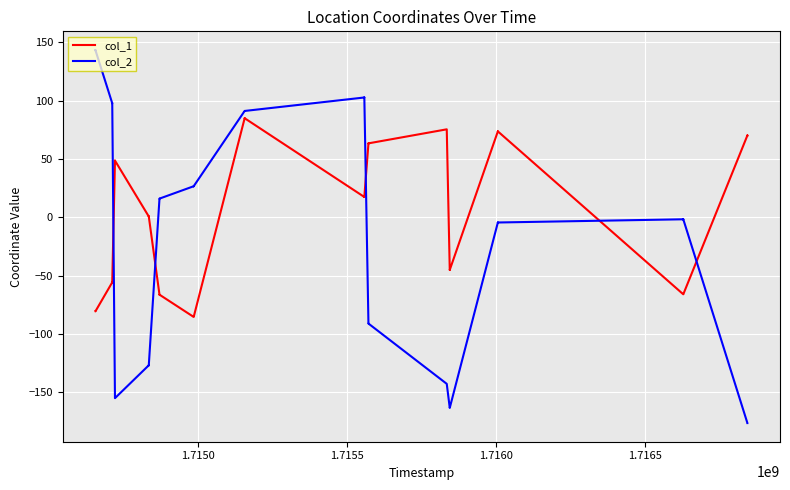

What is the average value of the col_2 series?

-21.5